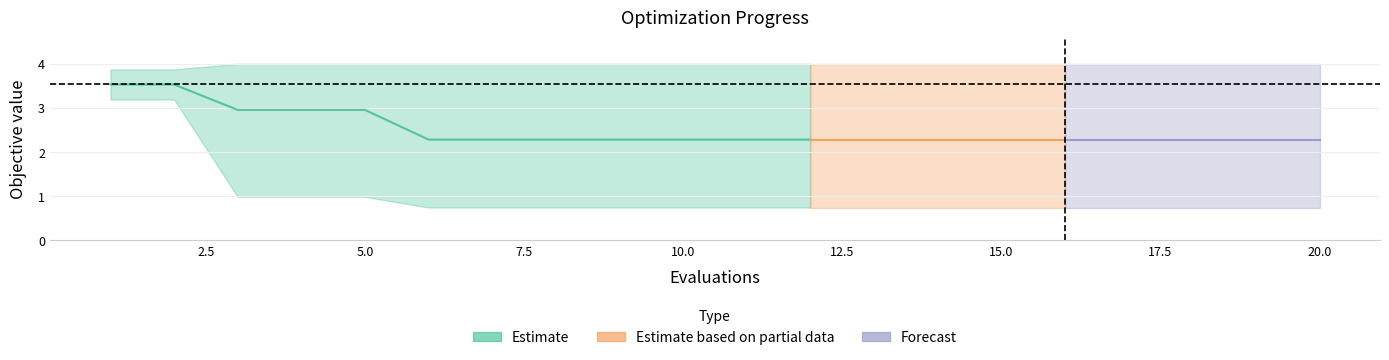

True or false: best and worst cross at least once.

False